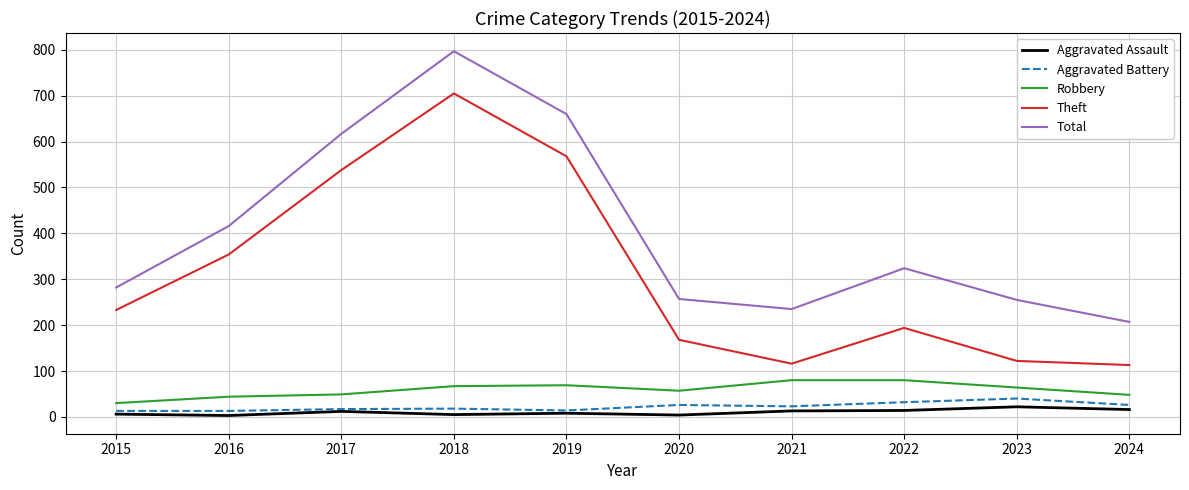

True or false: Total and Robbery intersect in this chart.

False